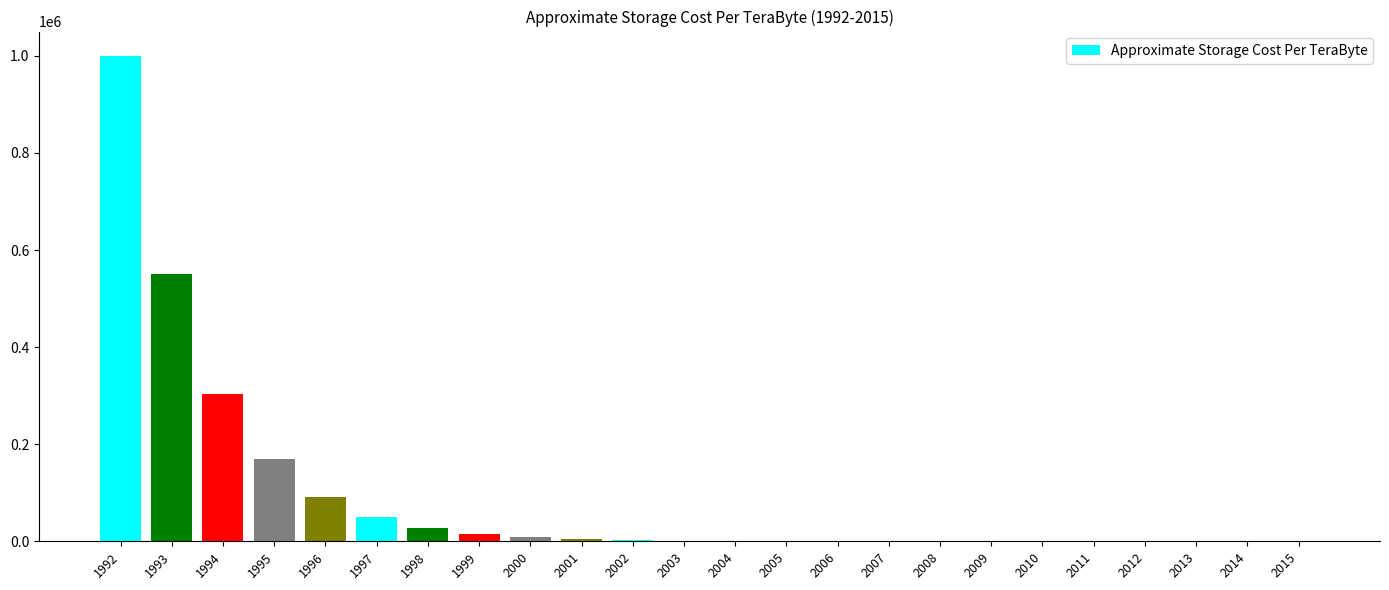

What is the greatest value displayed?

1000000